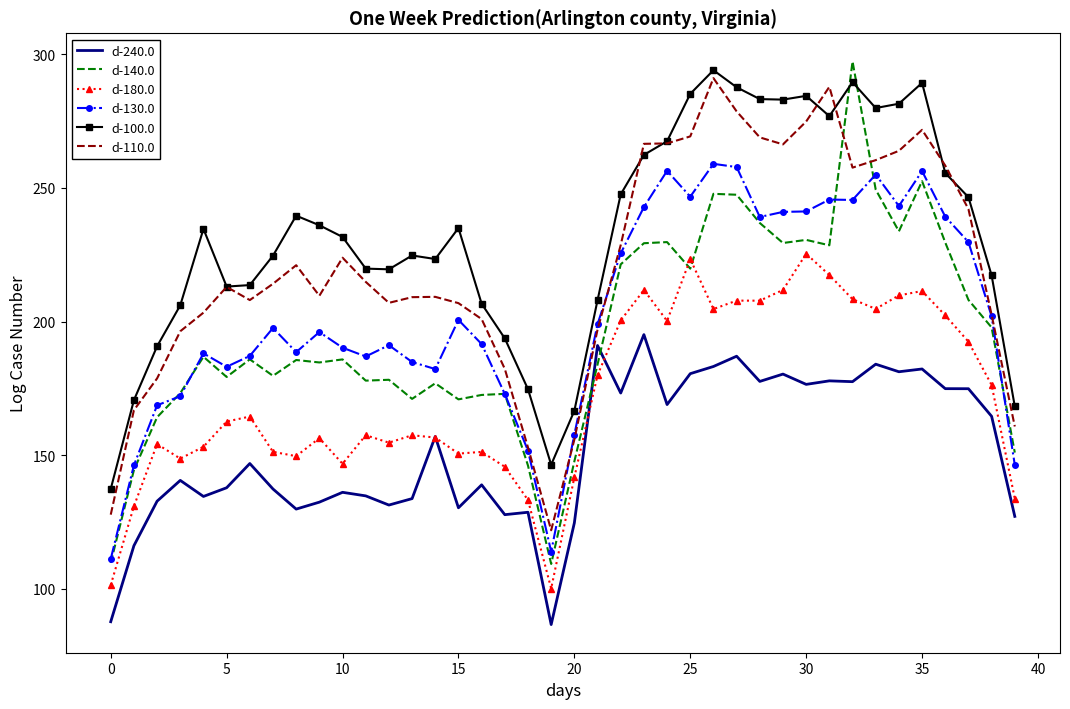

True or false: d-180.0 and d-100.0 intersect in this chart.

False